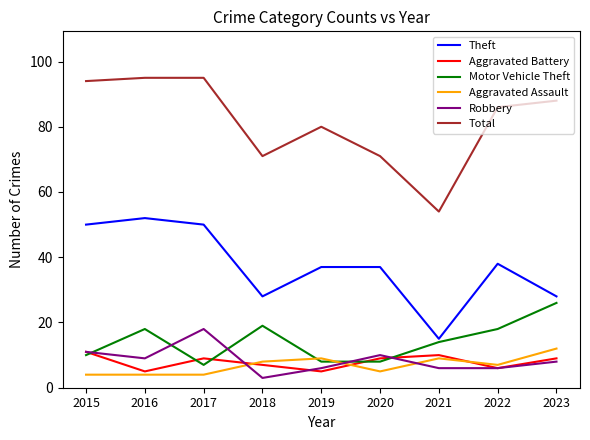

Reading left to right, list all the values displayed in this chart.

Theft: 50	52	50	28	37	37	15	38	28
Aggravated Battery: 11	5	9	7	5	9	10	6	9
Motor Vehicle Theft: 10	18	7	19	8	8	14	18	26
Aggravated Assault: 4	4	4	8	9	5	9	7	12
Robbery: 11	9	18	3	6	10	6	6	8
Total: 94	95	95	71	80	71	54	86	88